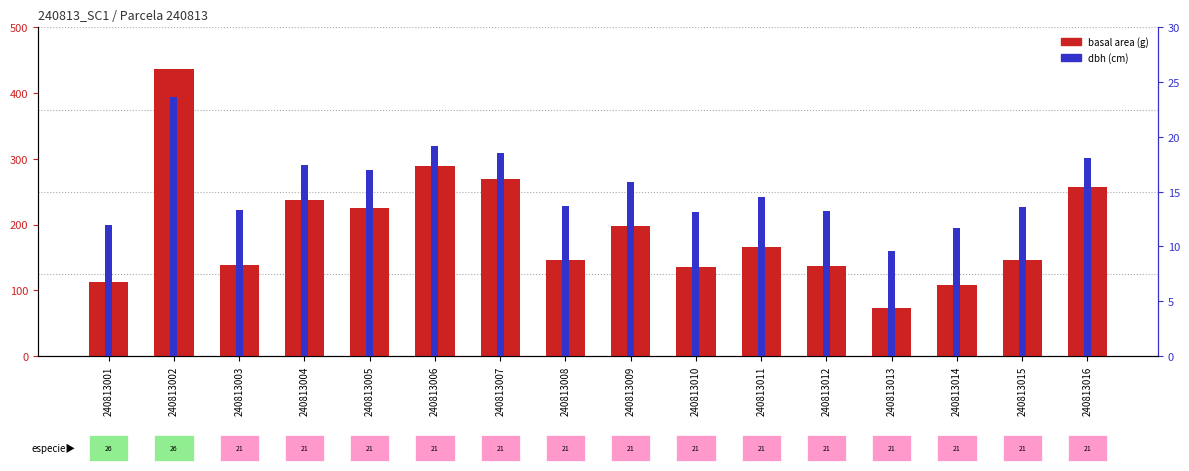

What is the difference between the basal area (g) values at 240813001 and 240813007?

155.7